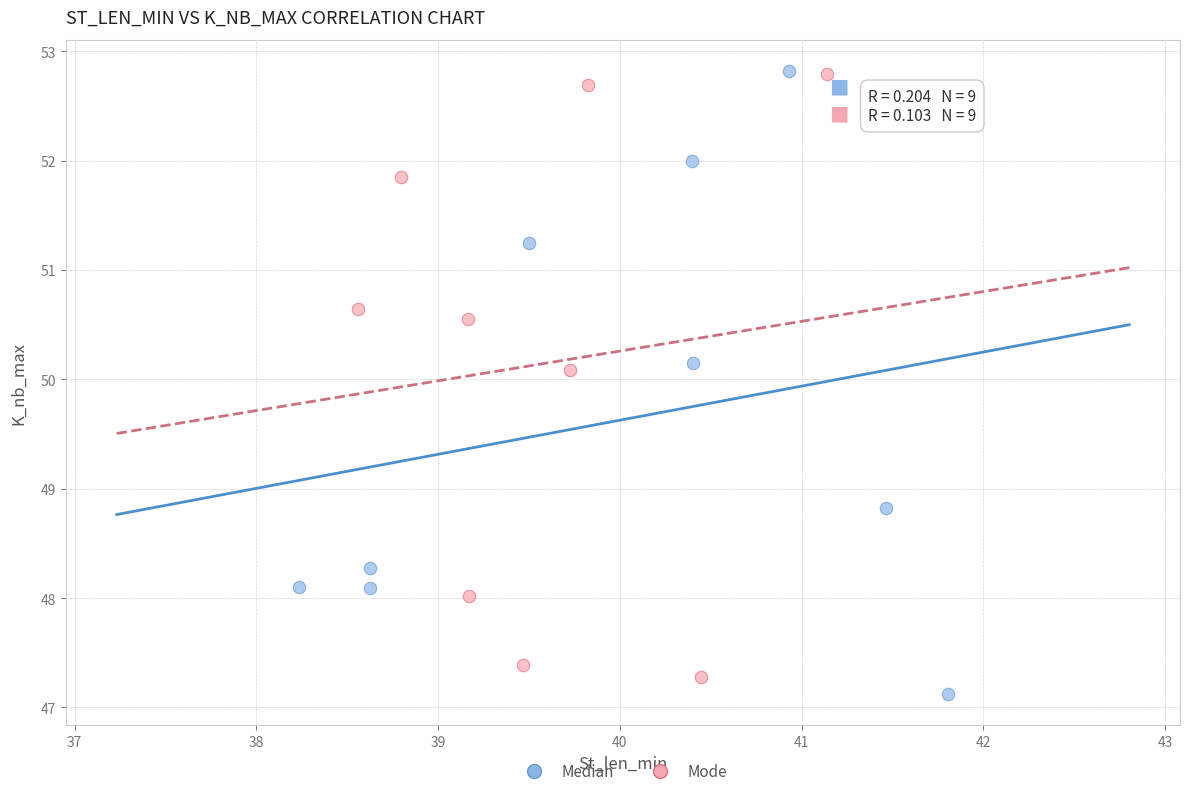

Which series contains the lowest Y value?

Median